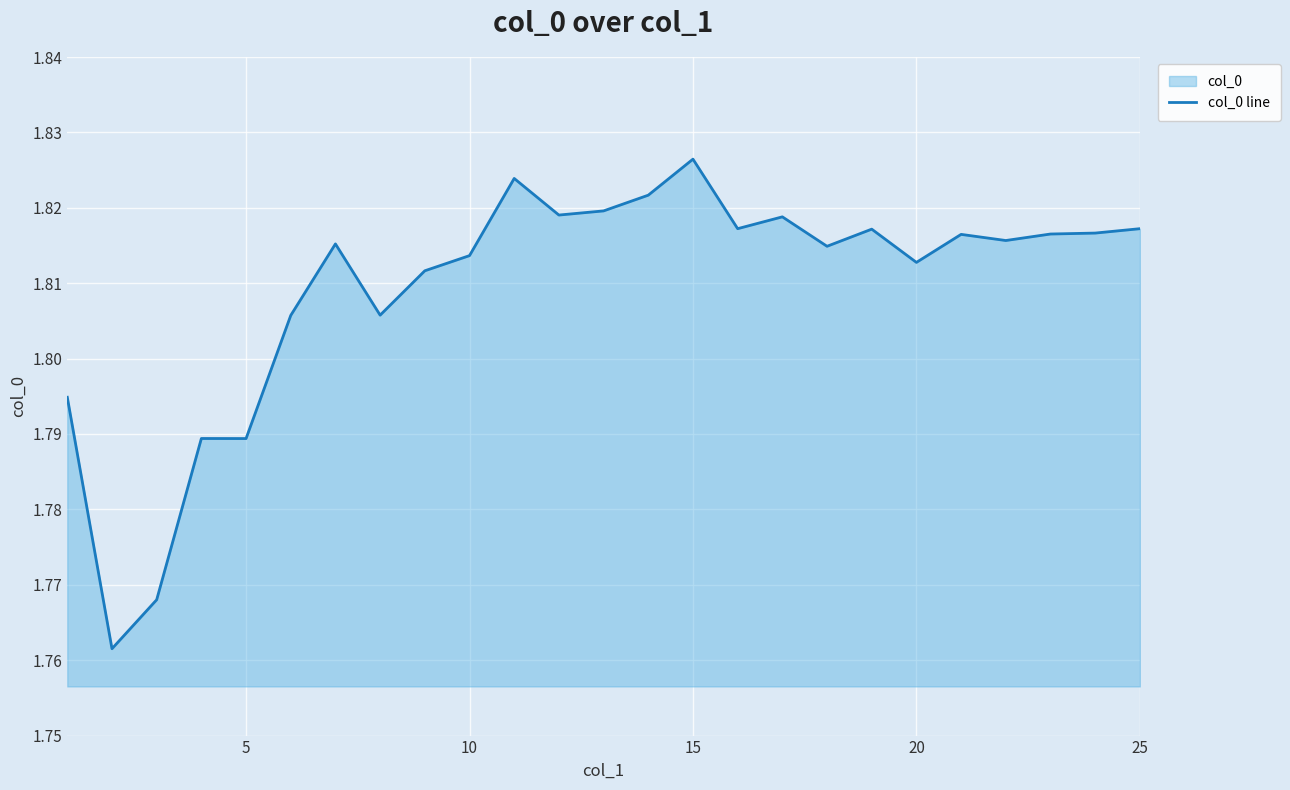

Is it true that the value at 25 is 2.4?

False